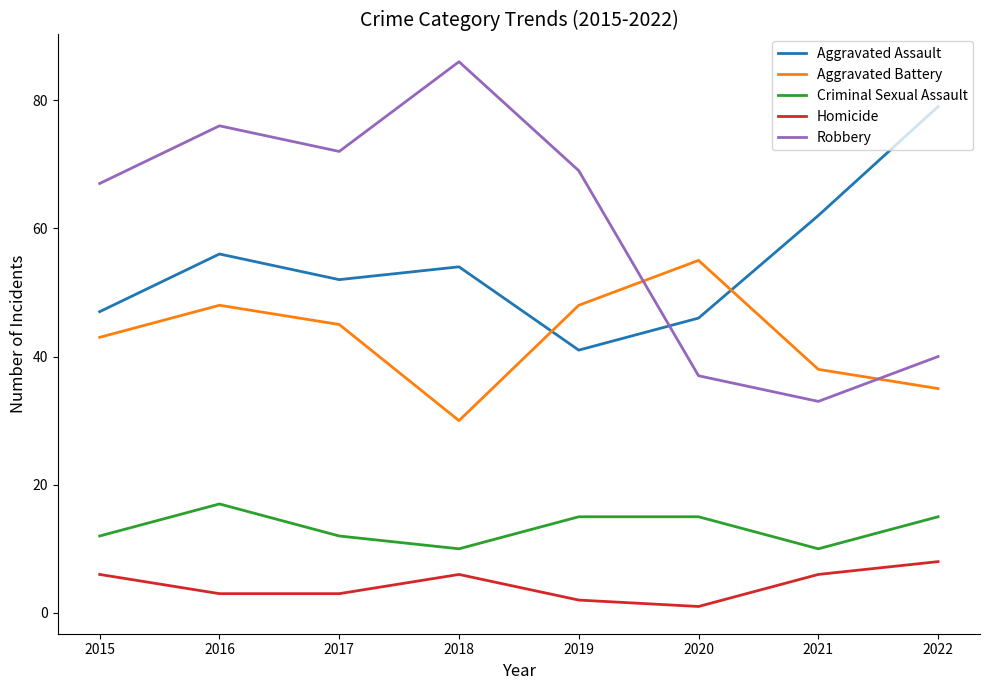

Does the chart display data point markers on the line(s)?

No